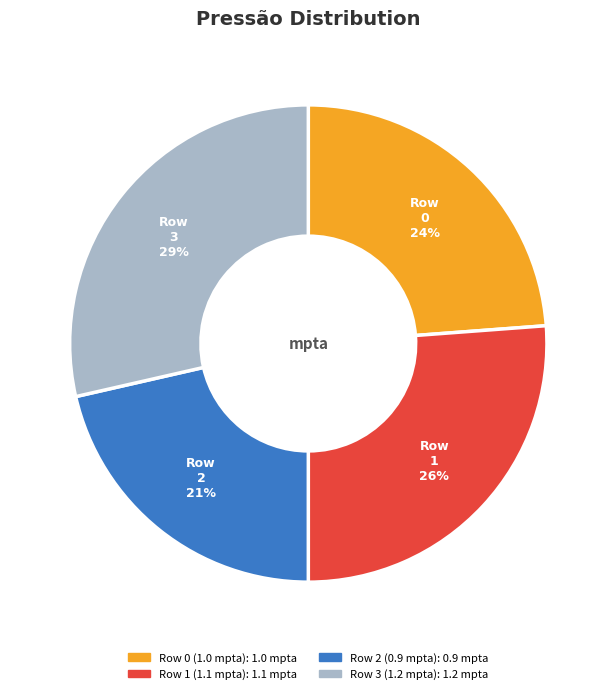

Does Row 1 (1.1 mpta) represent more than half of the total?

No